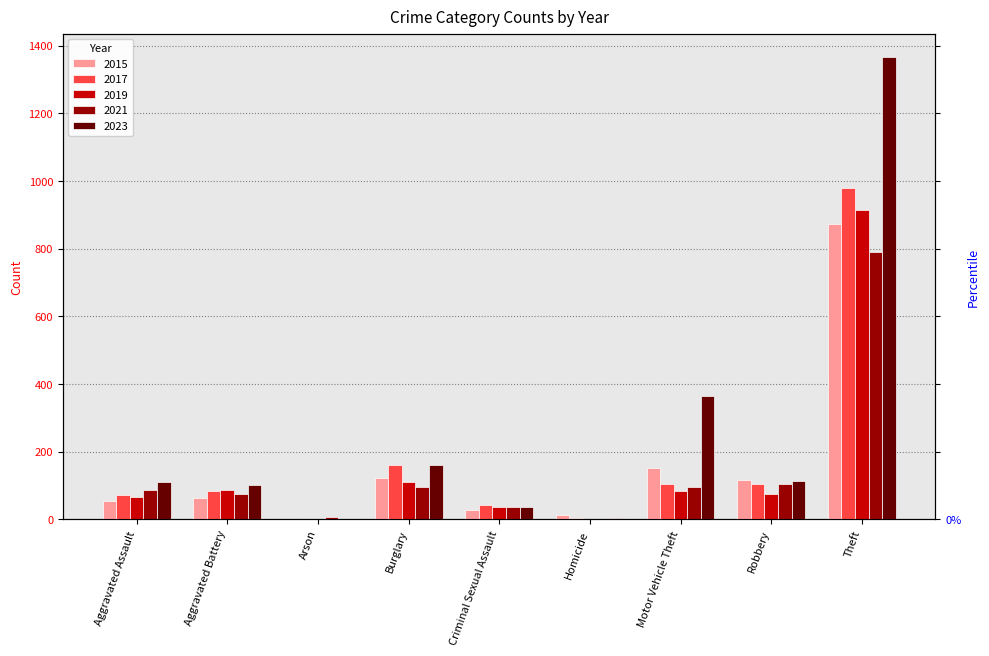

What is the average value of the 2019 series?

153